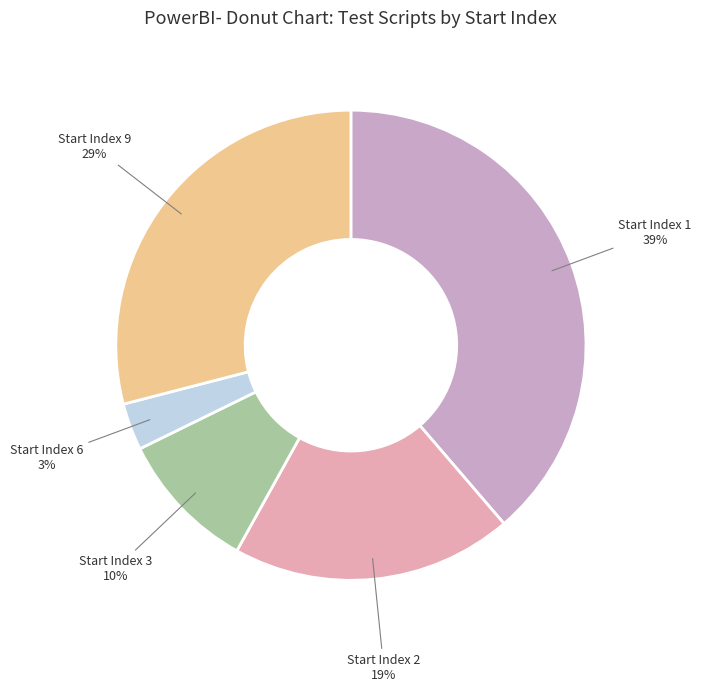

Count the number of slices in the pie.

5